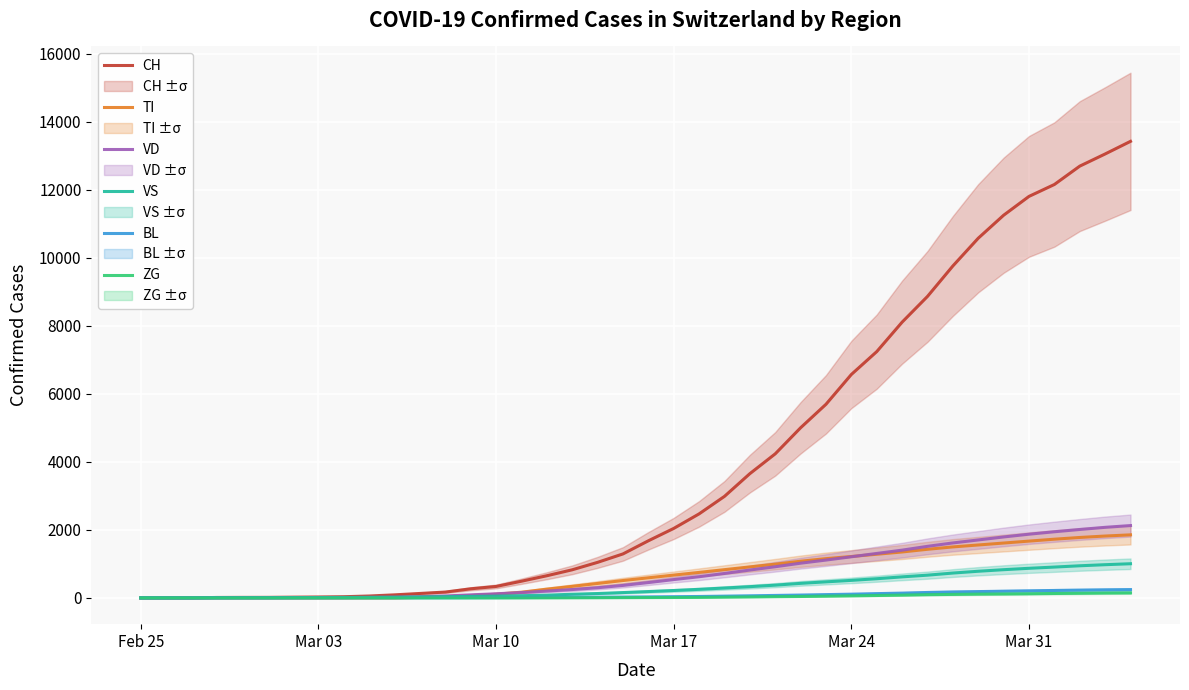

How many lines are shown in the chart?

6